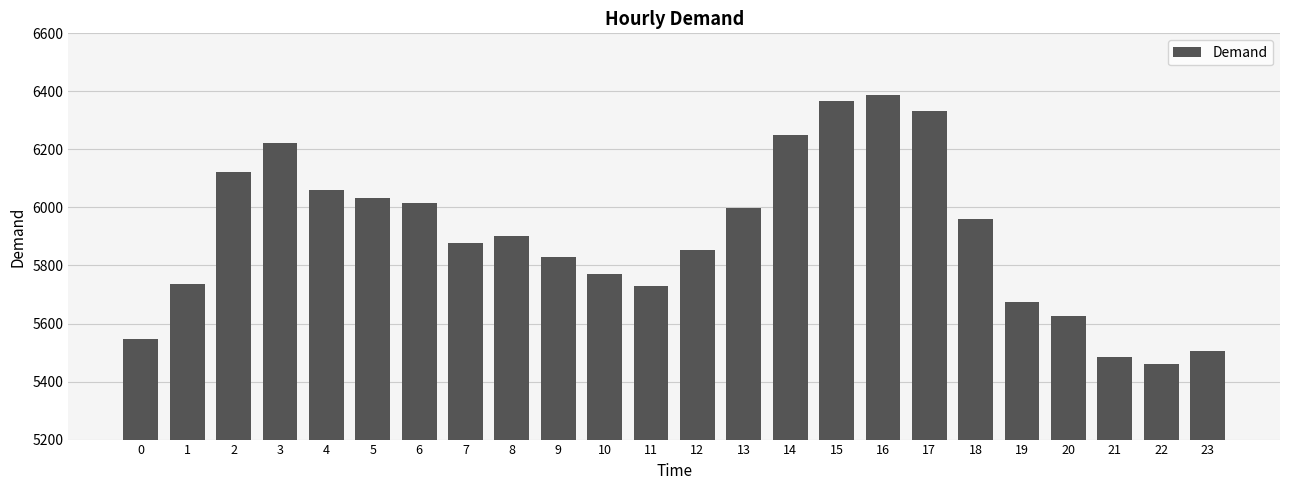

What is the value of the 14th bar from the left?

5998